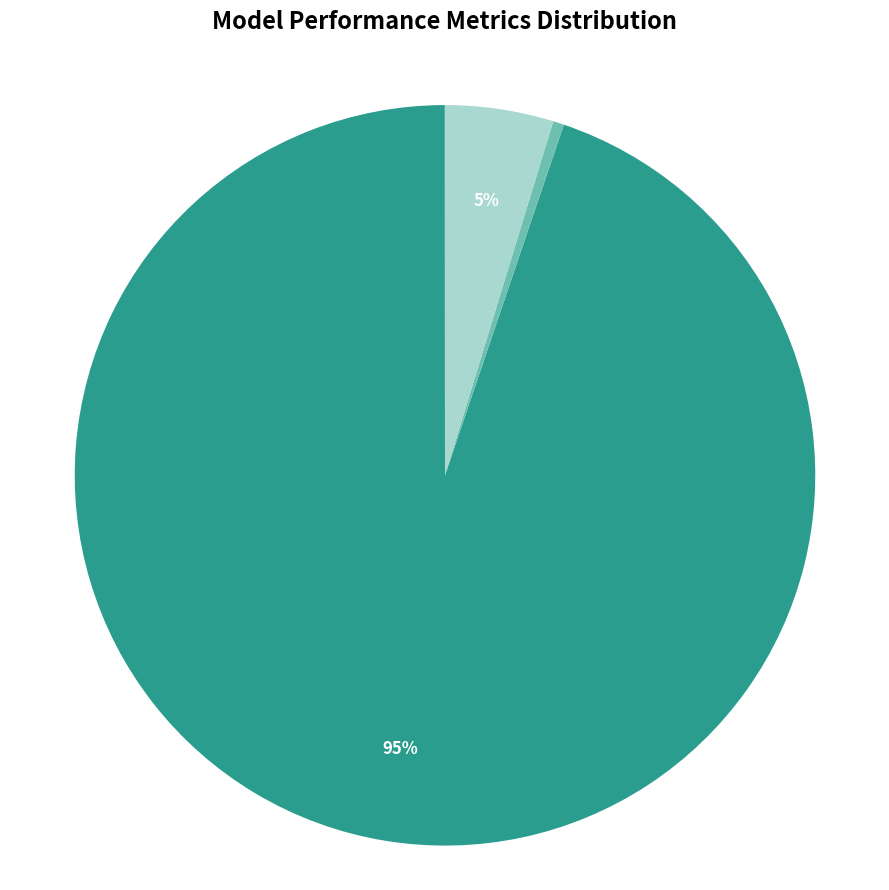

Which slice represents more than half of the pie?

MAPE